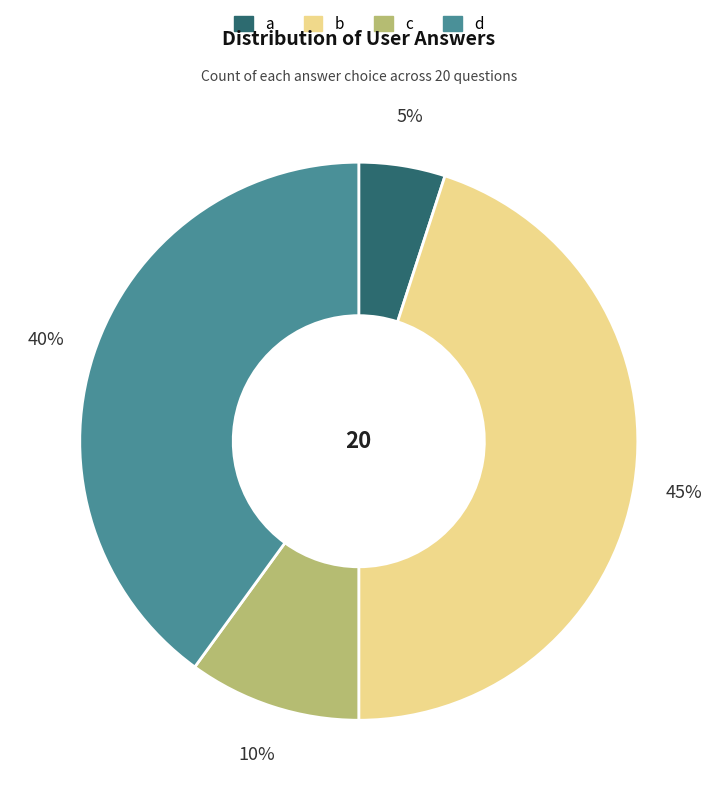

To the nearest percent, what percentage of the pie is c?

10%